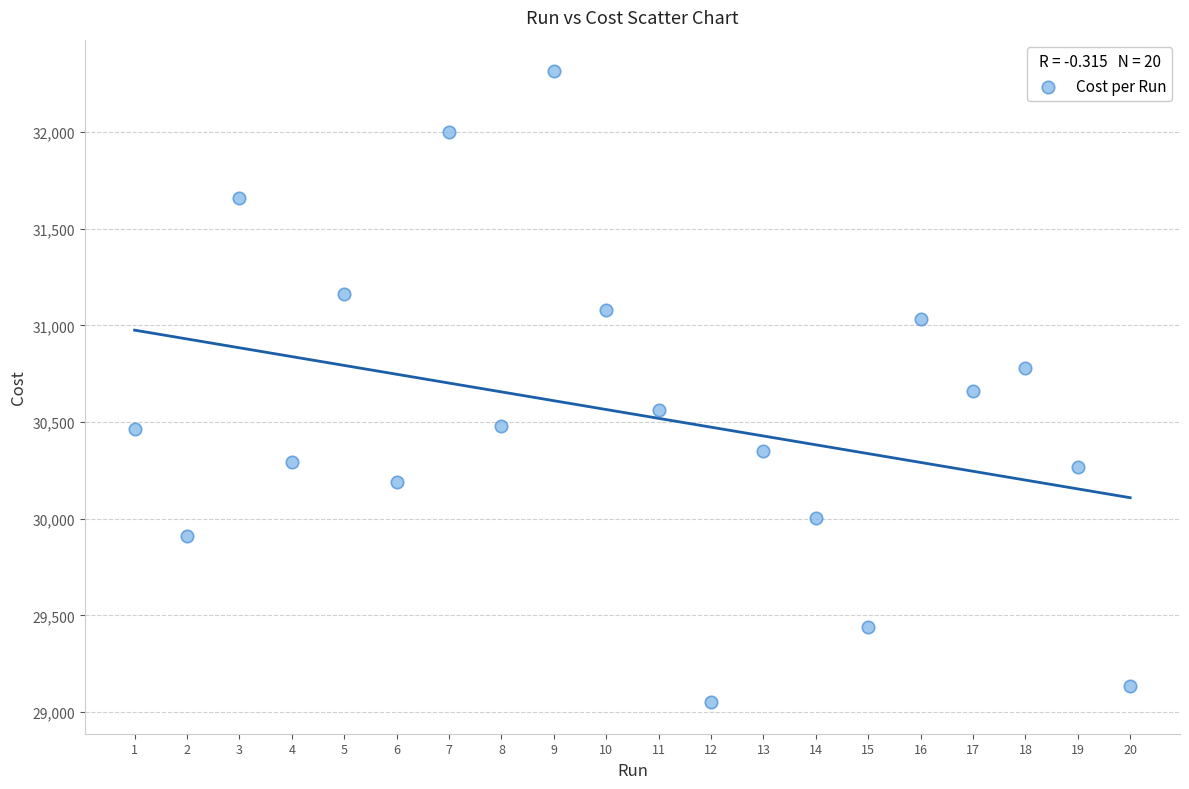

What is the range of X values (max minus min)?

19.0